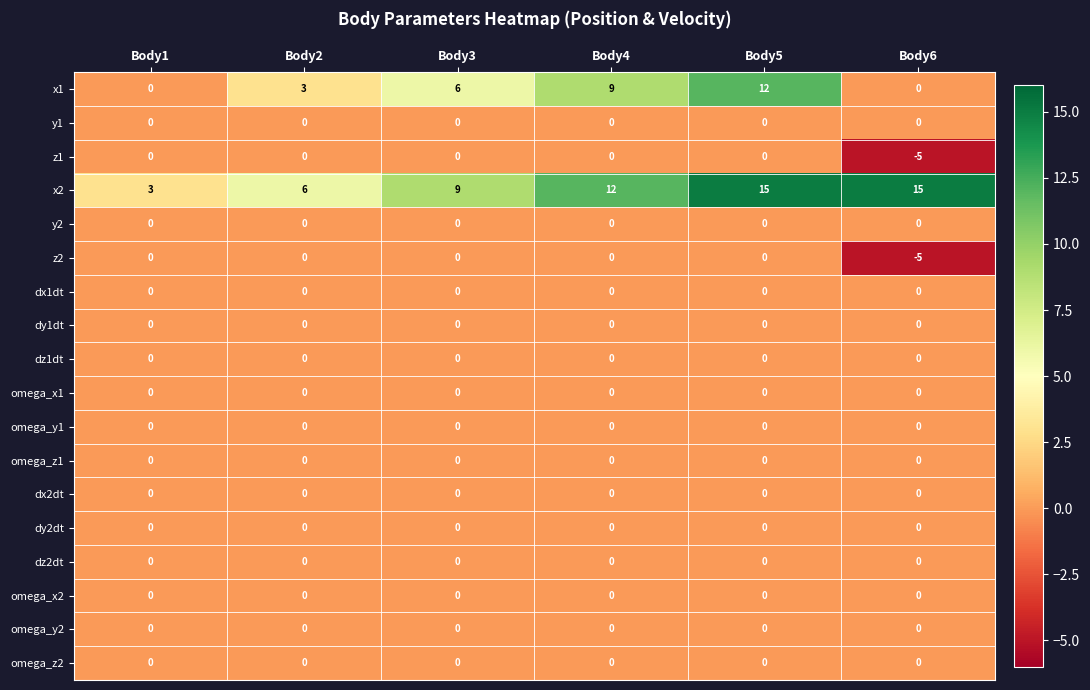

Which series changed the most between Body5 and Body6?

x1